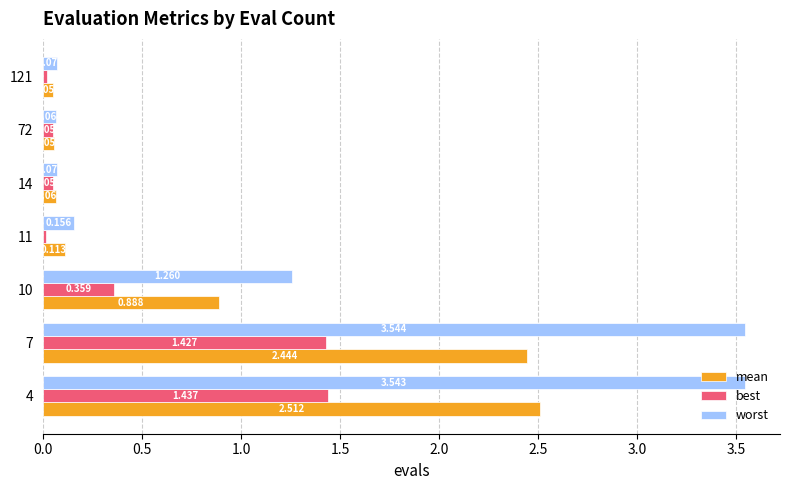

Is the value of mean at 4 greater than the value of worst at 72?

Yes